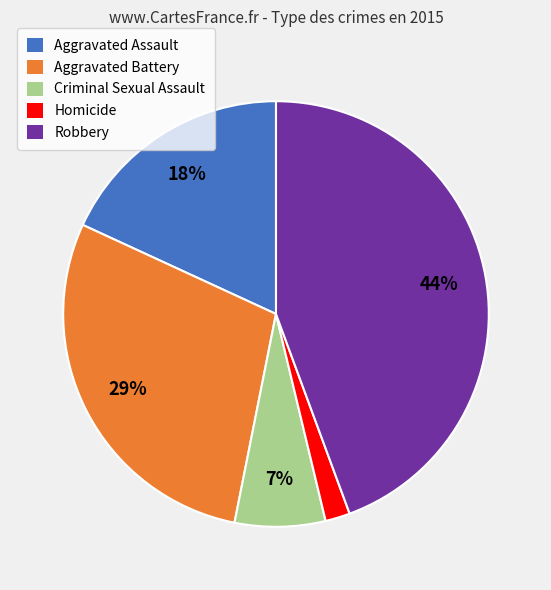

Is the sum of Criminal Sexual Assault and Homicide greater than half?

No